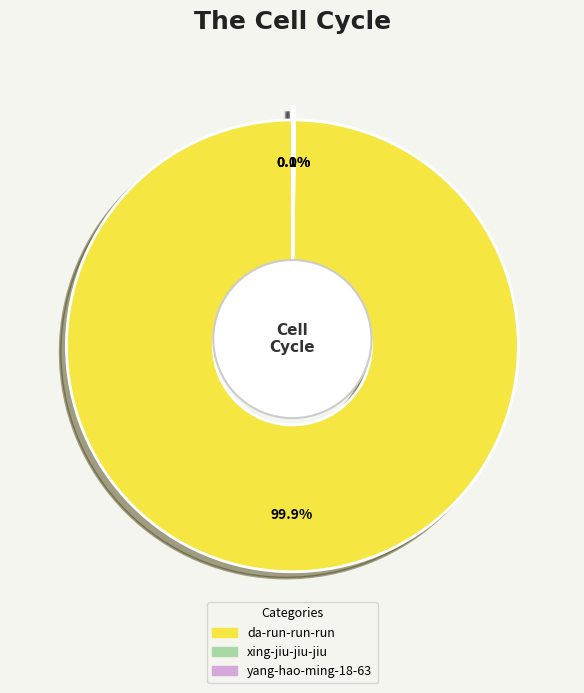

Which category has the biggest portion of the pie?

da-run-run-run